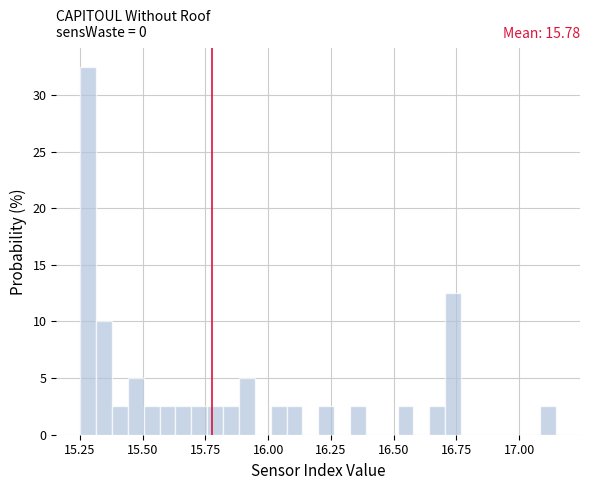

Around what value on the x-axis is the tallest bar? Give the approximate position of its centre, as read against the axis.

15.30